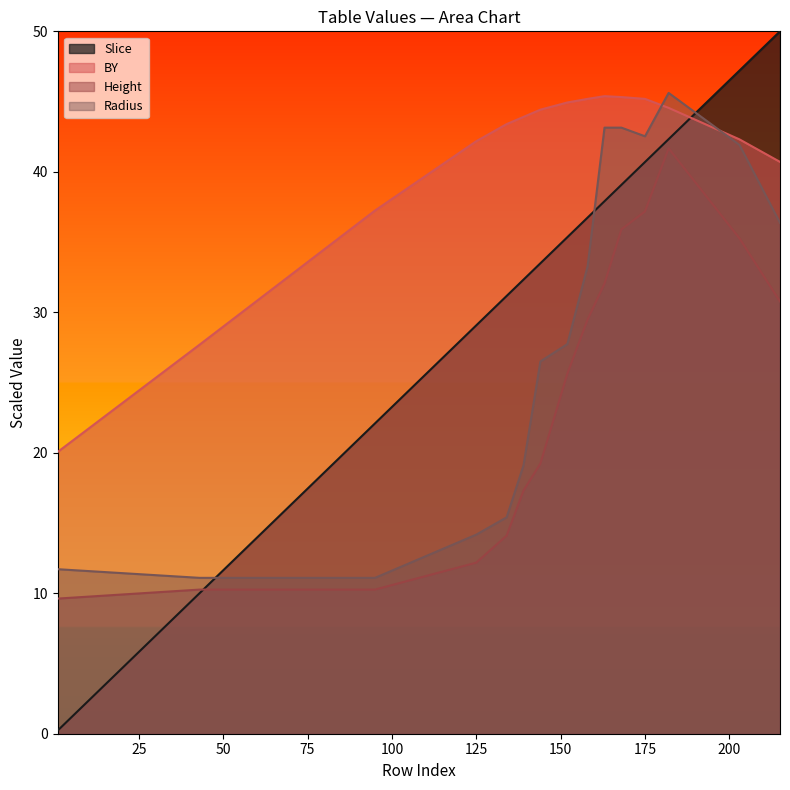

What is the difference between the Height values at 175 and 158?

7.7